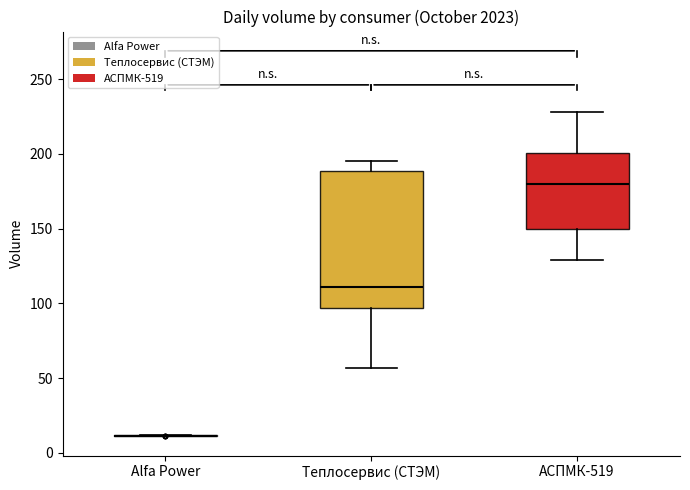

Reading left to right, read every box against the y-axis: the position of its median line, the range the box covers, and the ends of its whiskers. The values are not printed on the chart, so give them approximately, as read against the axis.

Alfa Power: box collapsed to a line at 10, whiskers 10 to 10
Теплосервис (СТЭМ): median 110, box 95 to 190, whiskers 55 to 195
АСПМК-519: median 180, box 150 to 200, whiskers 130 to 230